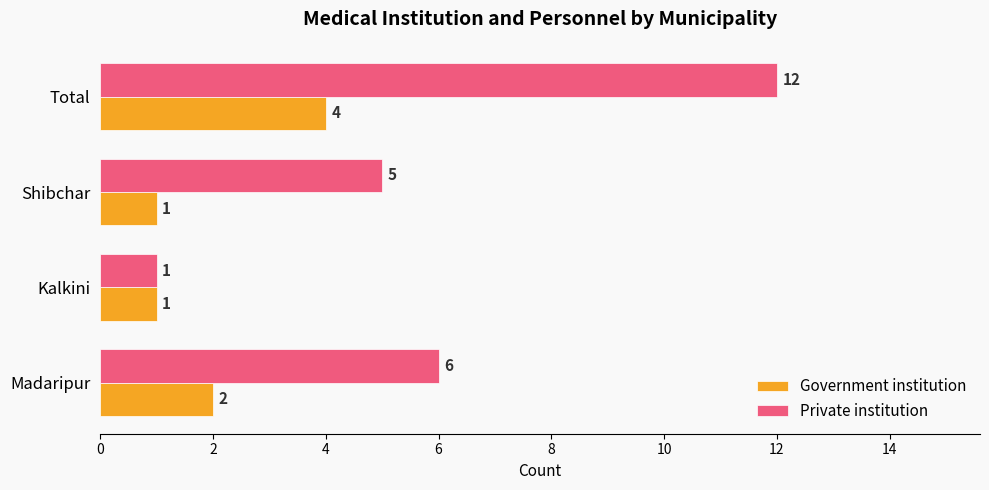

True or false: Private institution has a value of 6 at Madaripur.

True